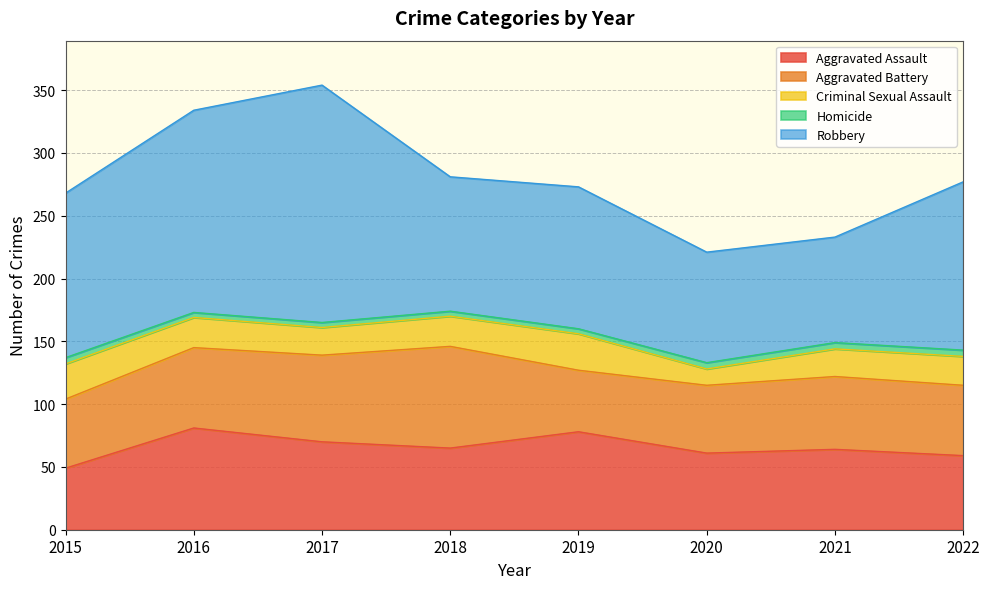

Reading left to right, what are all the values shown in this chart?

Aggravated Assault: 49	81	70	65	78	61	64	59
Aggravated Battery: 55	64	69	81	49	54	58	56
Criminal Sexual Assault: 28	24	22	24	29	13	22	23
Homicide: 5	4	4	4	4	5	5	5
Robbery: 131	161	189	107	113	88	84	134